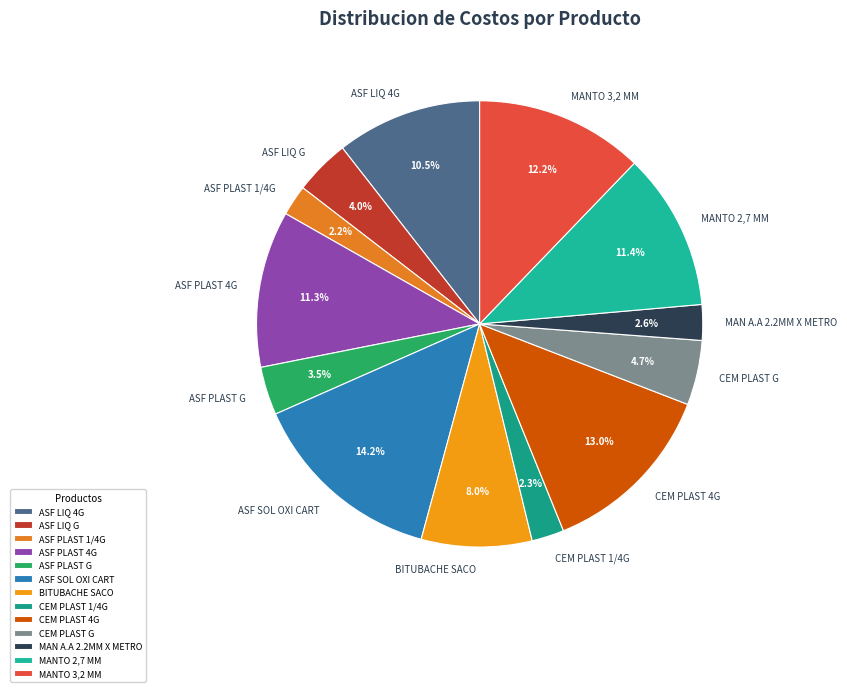

To the nearest percent, what portion does ASF LIQ G represent?

4%